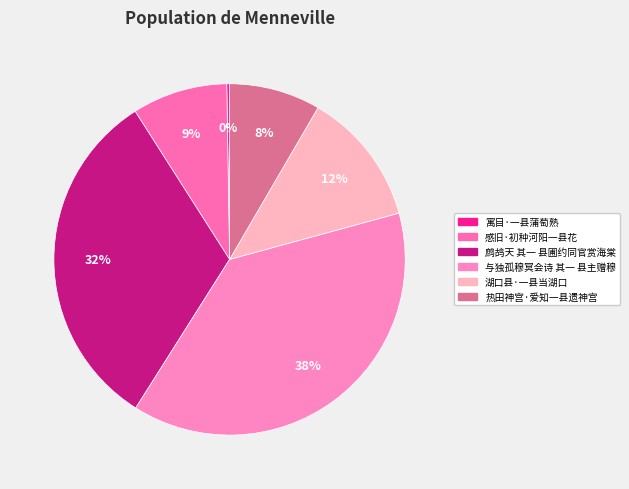

How many segments does this pie chart have?

6